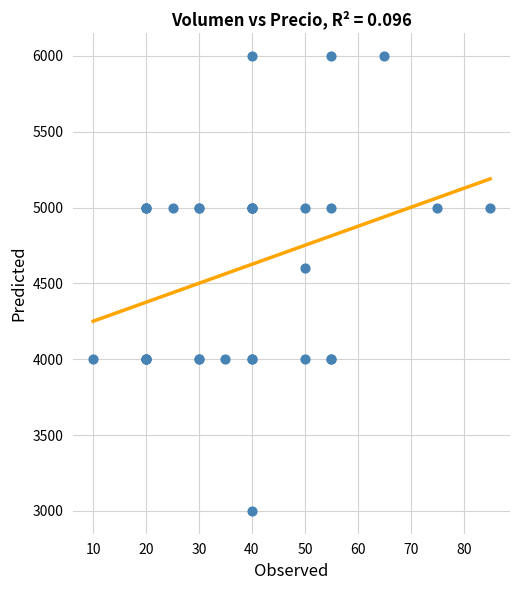

What Y value in the scatter plot is closest to 4500?

4600